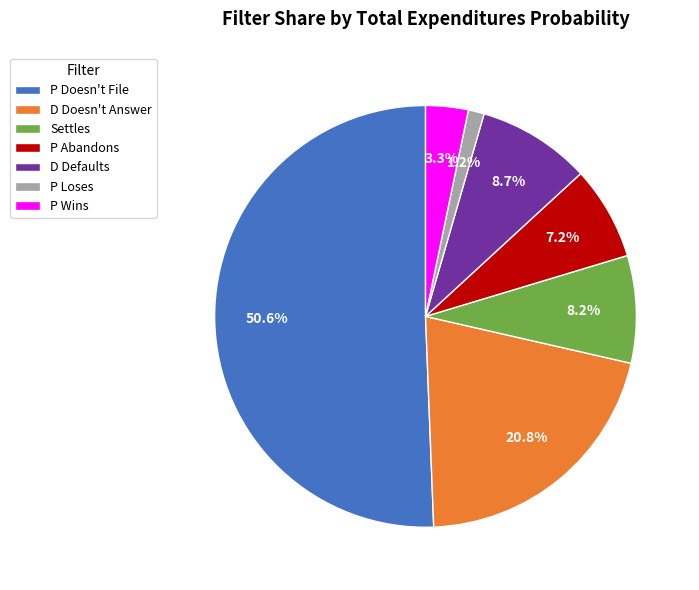

To the nearest percent, what percentage of the pie is P Wins?

3%